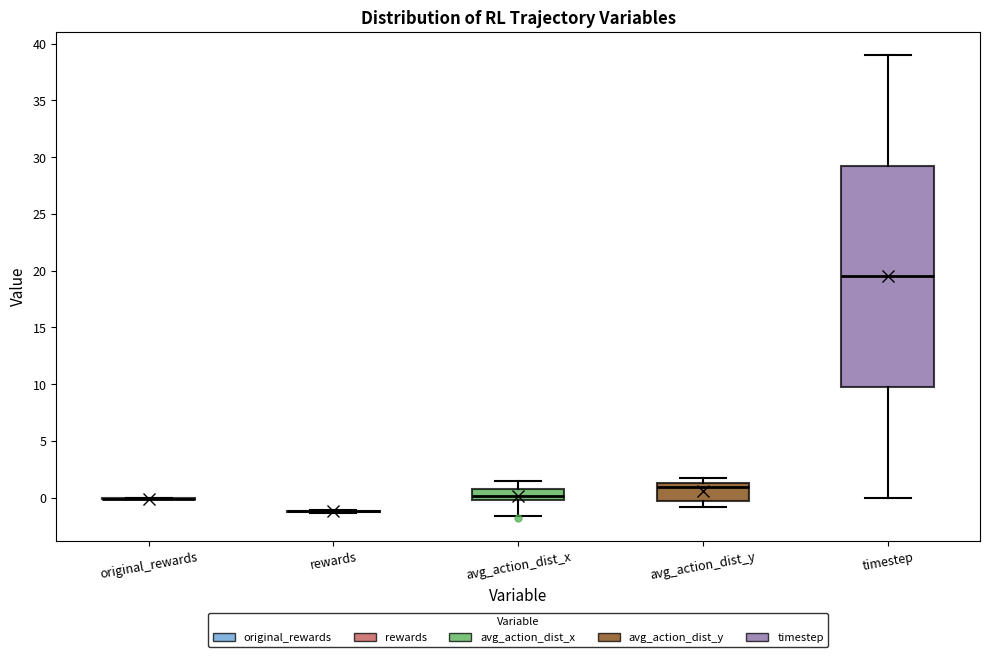

Where is the lower edge of the box for avg_action_dist_x on the y-axis? The values are not printed on the chart, so give them approximately, as read against the axis.

0.0